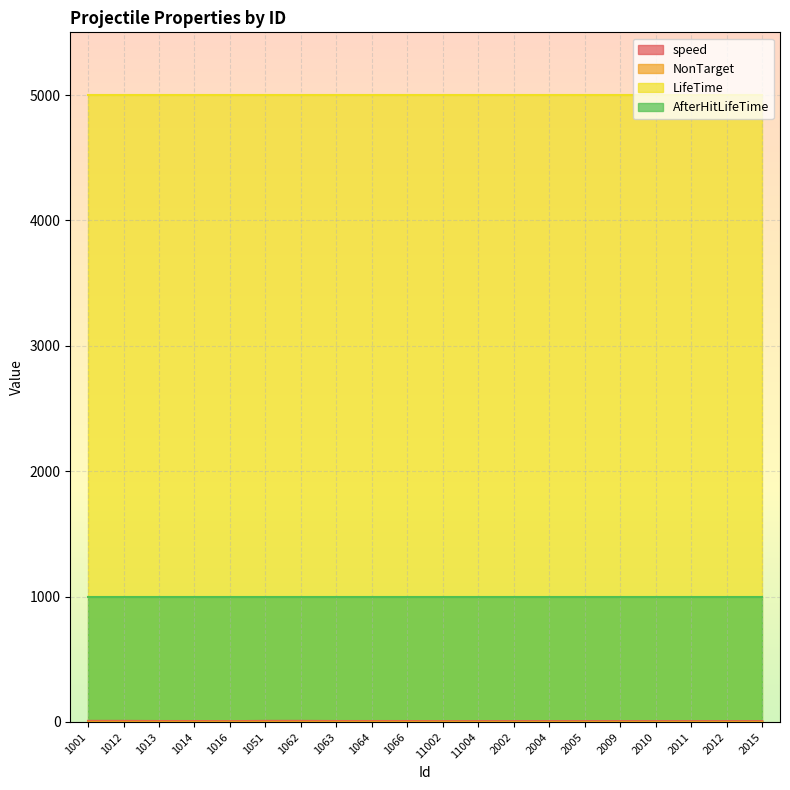

Which category has the lowest value in the NonTarget series?

11004